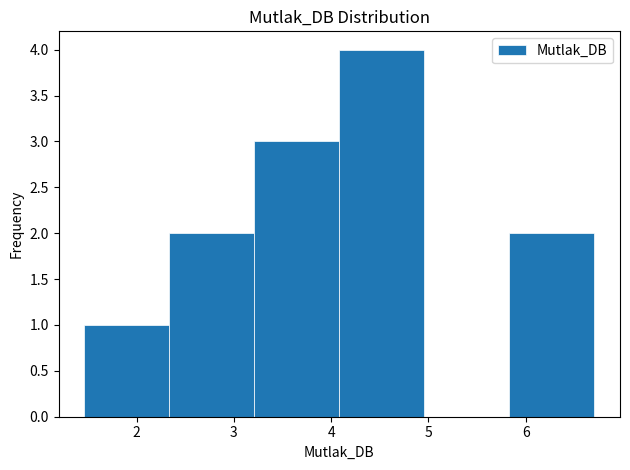

Reading left to right, transcribe this chart: for each bar, give the range it covers on the x-axis and its height. Neither the bar edges nor the heights are printed on the chart, so give them approximately, as read against the axes.

1.5 to 2.3: 1
2.3 to 3.2: 2
3.2 to 4.1: 3
4.1 to 5.0: 4
5.0 to 5.8: 0
5.8 to 6.7: 2